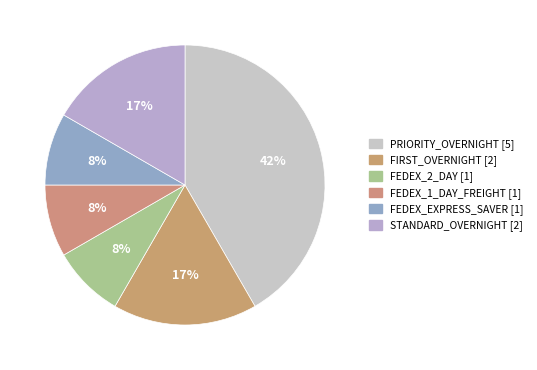

Count the number of slices in the pie.

6